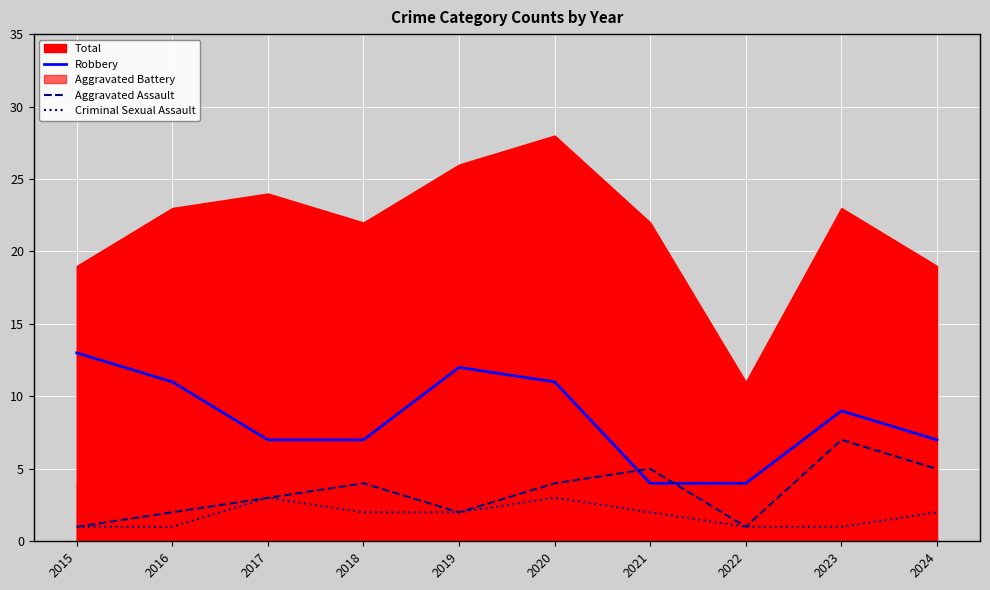

How many times do Robbery and Aggravated Assault cross each other?

2